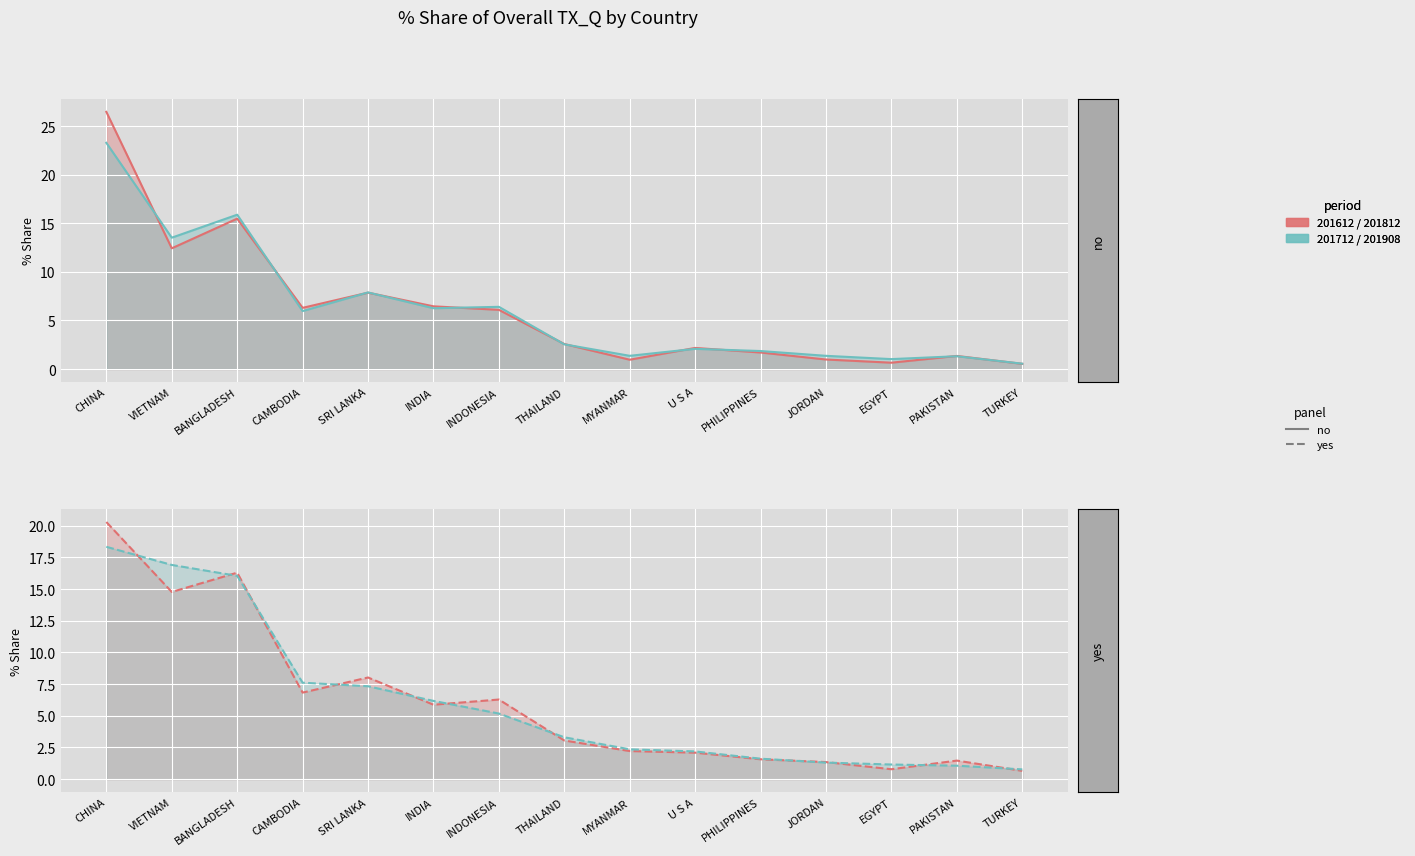

Reading left to right, transcribe all the data shown in this chart.

201612_% Share of overall TX_Q: CHINA=26.5	VIETNAM=12.4	BANGLADESH=15.5	CAMBODIA=6.3	SRI LANKA=7.9	INDIA=6.4	INDONESIA=6.1	THAILAND=2.6	MYANMAR=1.0	U S A=2.2	PHILIPPINES=1.7	JORDAN=1.0	EGYPT=0.7	PAKISTAN=1.3	TURKEY=0.5
201712_% Share of overall TX_Q: CHINA=23.3	VIETNAM=13.5	BANGLADESH=15.9	CAMBODIA=6.0	SRI LANKA=7.9	INDIA=6.3	INDONESIA=6.4	THAILAND=2.5	MYANMAR=1.4	U S A=2.1	PHILIPPINES=1.8	JORDAN=1.4	EGYPT=1.0	PAKISTAN=1.3	TURKEY=0.5
201812_% Share of overall TX_Q: CHINA=20.3	VIETNAM=14.8	BANGLADESH=16.3	CAMBODIA=6.8	SRI LANKA=8.0	INDIA=5.9	INDONESIA=6.3	THAILAND=3.0	MYANMAR=2.2	U S A=2.1	PHILIPPINES=1.6	JORDAN=1.3	EGYPT=0.8	PAKISTAN=1.5	TURKEY=0.7
201908_% Share of overall TX_Q: CHINA=18.3	VIETNAM=16.9	BANGLADESH=16.0	CAMBODIA=7.6	SRI LANKA=7.3	INDIA=6.2	INDONESIA=5.2	THAILAND=3.3	MYANMAR=2.4	U S A=2.2	PHILIPPINES=1.6	JORDAN=1.3	EGYPT=1.2	PAKISTAN=1.1	TURKEY=0.8